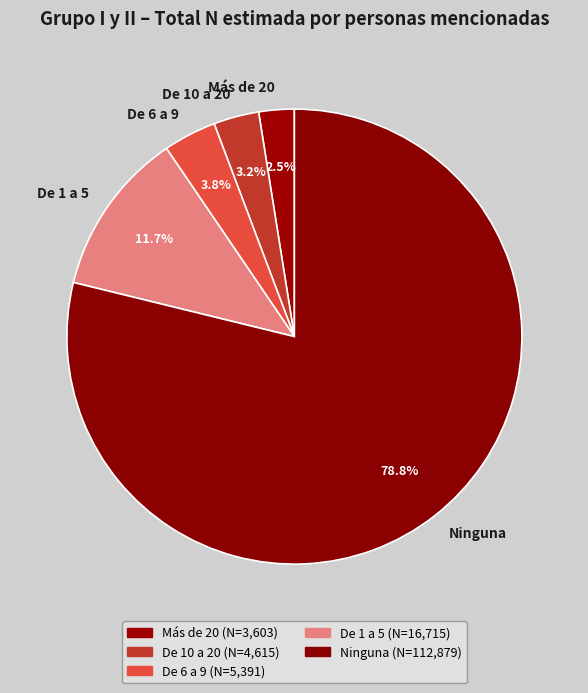

How many slices are in this pie chart?

5